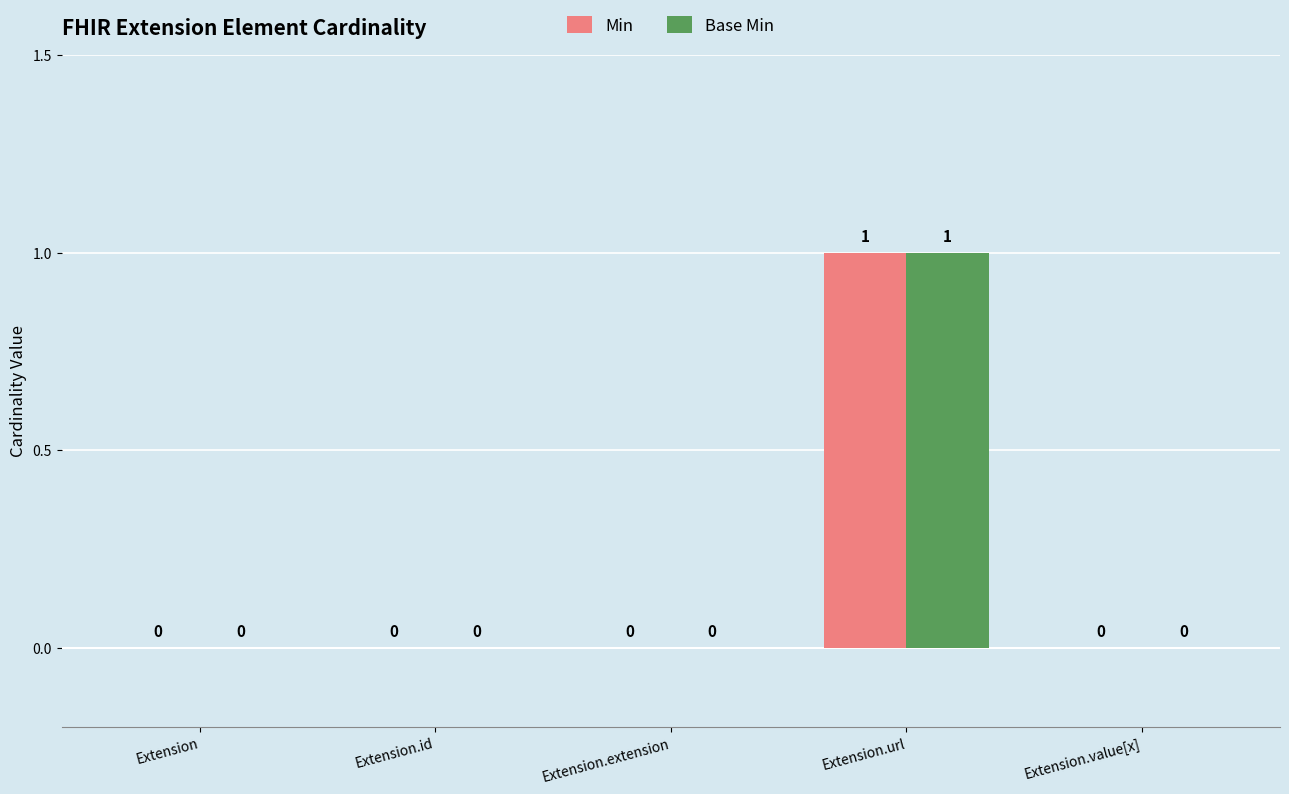

Count the number of data series in this chart.

2